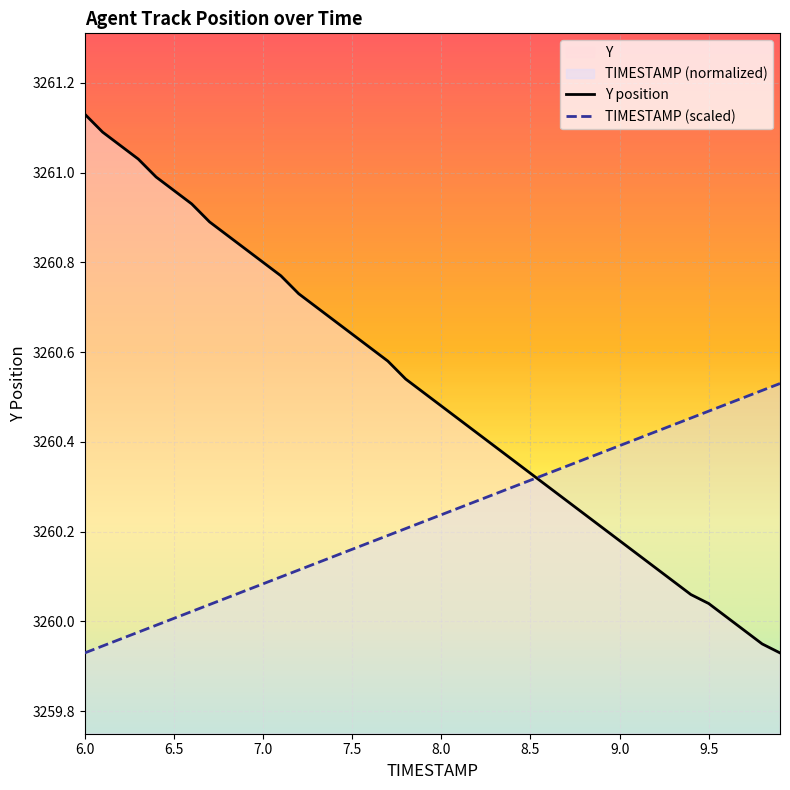

What is the greatest value displayed?

3261.1